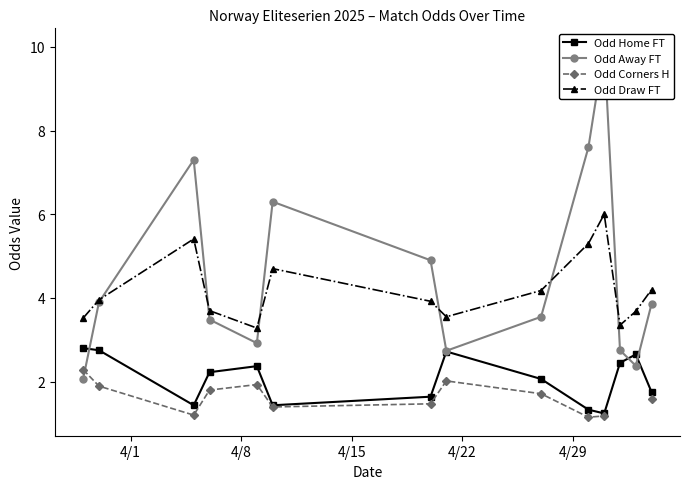

True or false: Odd Home FT and Odd Corners H cross at least once.

False